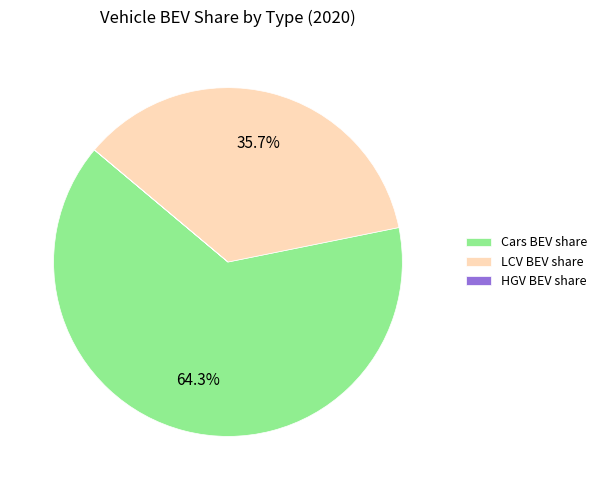

What percentage do Cars BEV share and LCV BEV share together represent?

100.0%